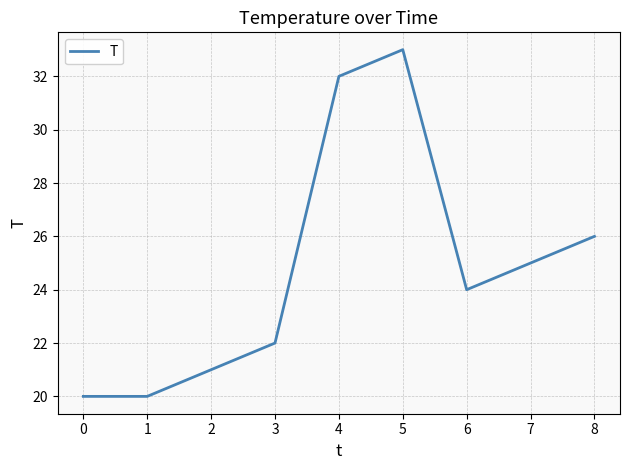

Which has a higher value, 1 or 4?

4